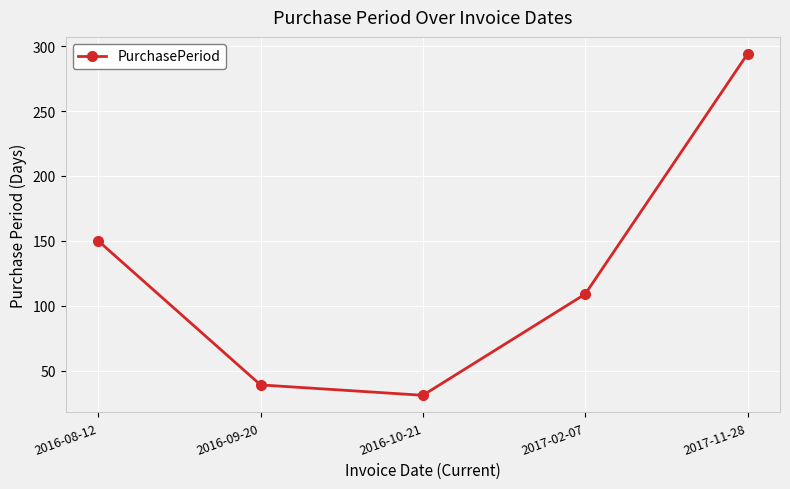

What is the maximum value shown in the chart?

294